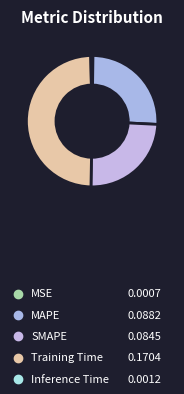

Does MSE account for over 50% of the chart?

No